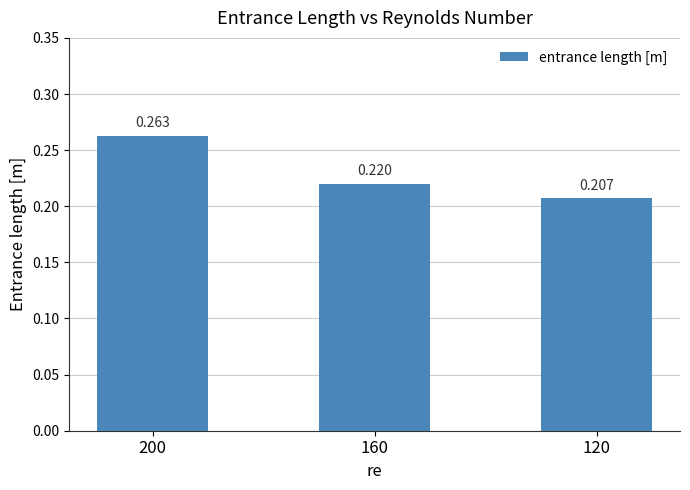

Are the bars horizontal?

No